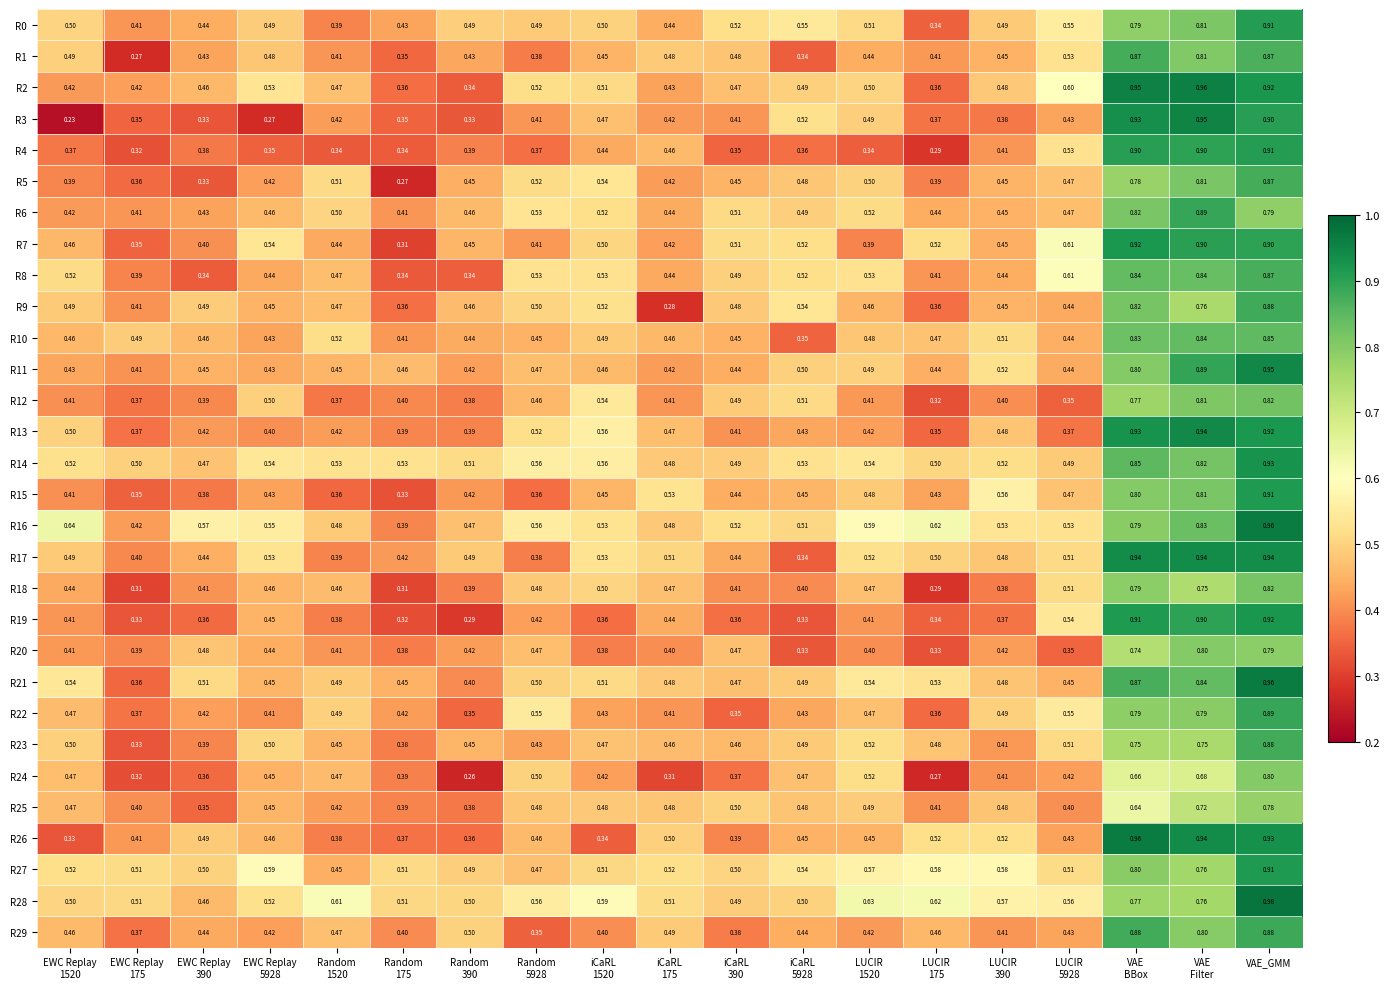

Which label corresponds to the largest value in the chart?

VAE_GMM